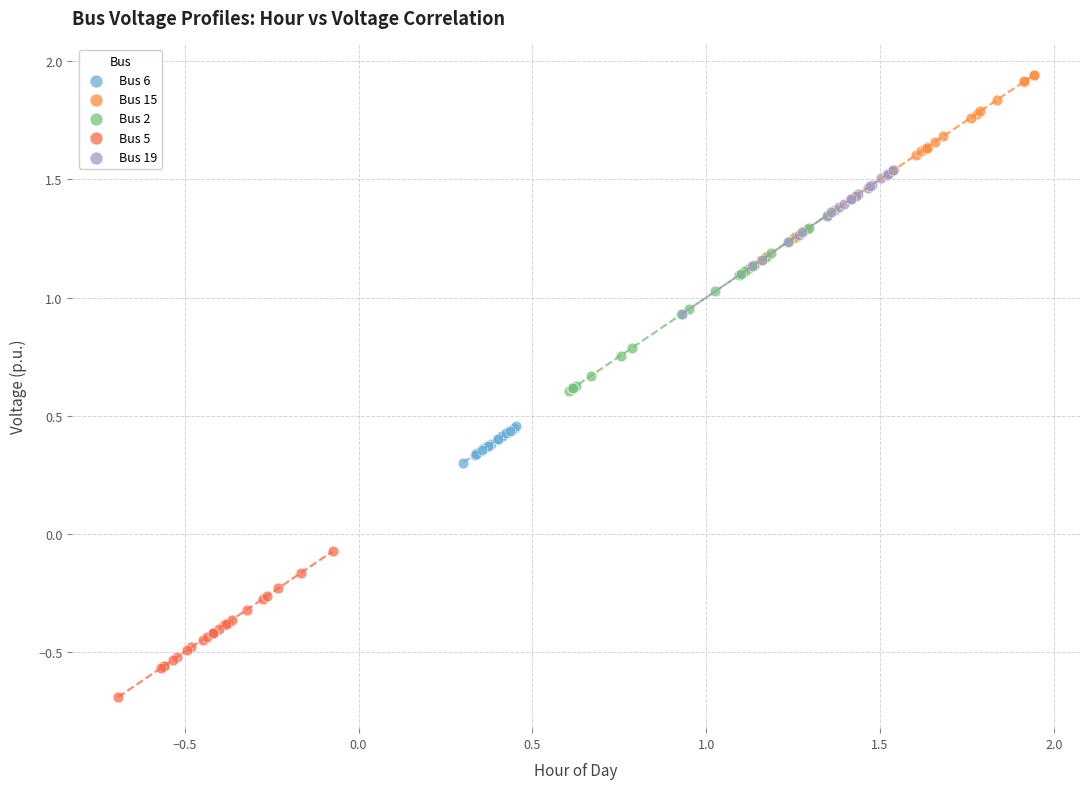

What are all the series names shown in the legend?

Bus 6, Bus 15, Bus 2, Bus 5, Bus 19